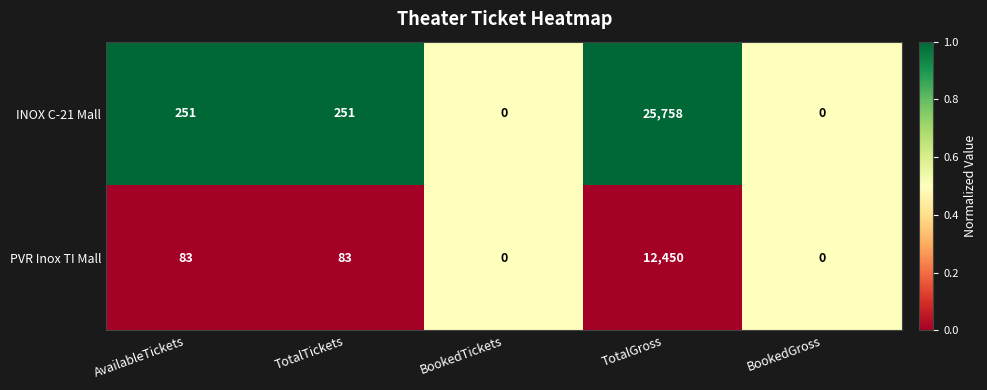

What is the spread (max minus min) of values at TotalGross?

13308